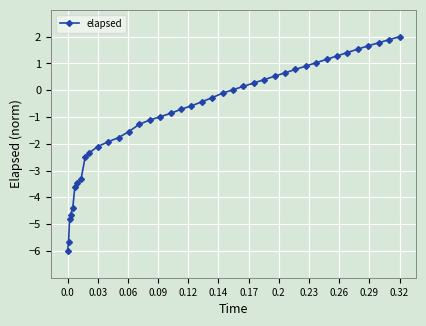

What is the value of the 10th point from the left?

-2.3